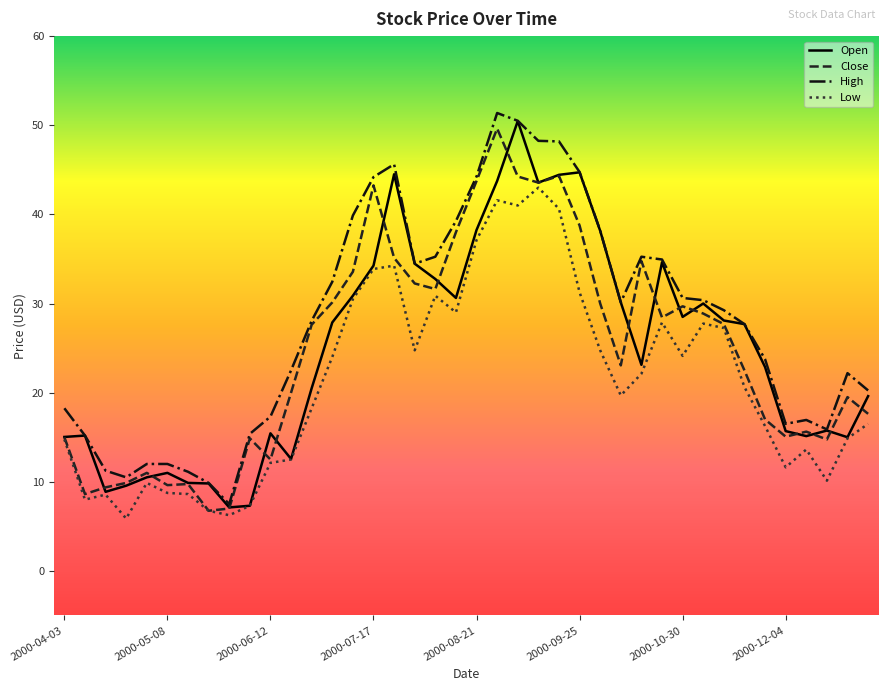

What is the minimum value shown in the chart?

5.9